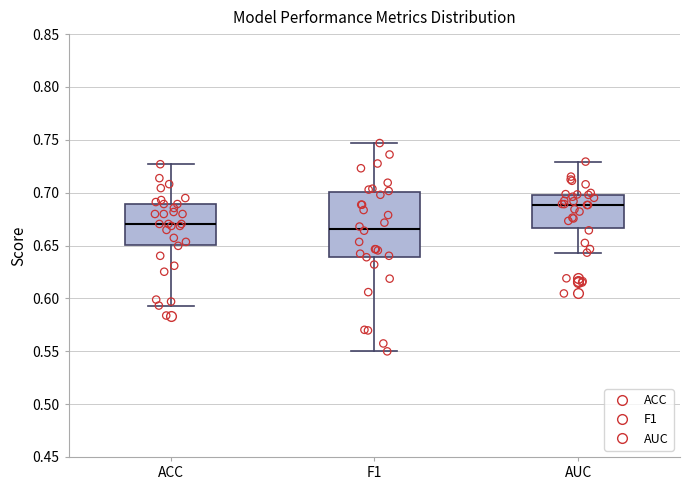

Where is the lower edge of the box for ACC on the y-axis? The values are not printed on the chart, so give them approximately, as read against the axis.

0.650